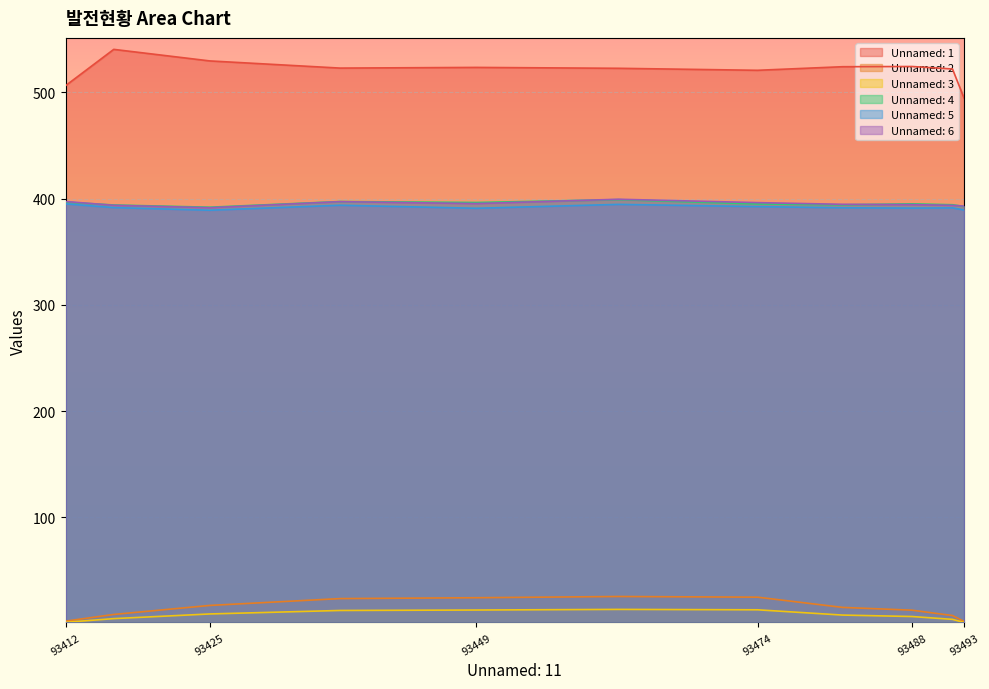

How many lines are shown in the chart?

6